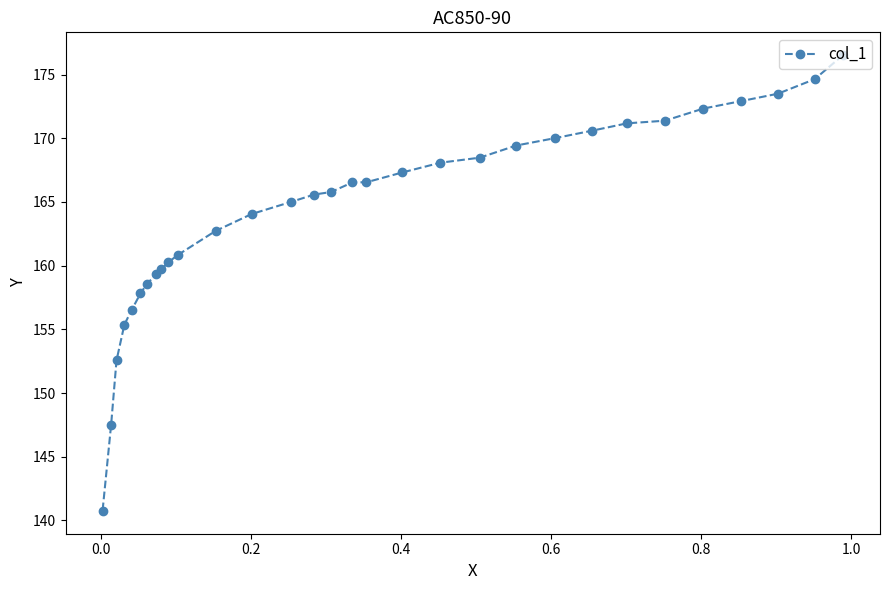

True or false: there are more than 1 points higher than both neighbors.

False